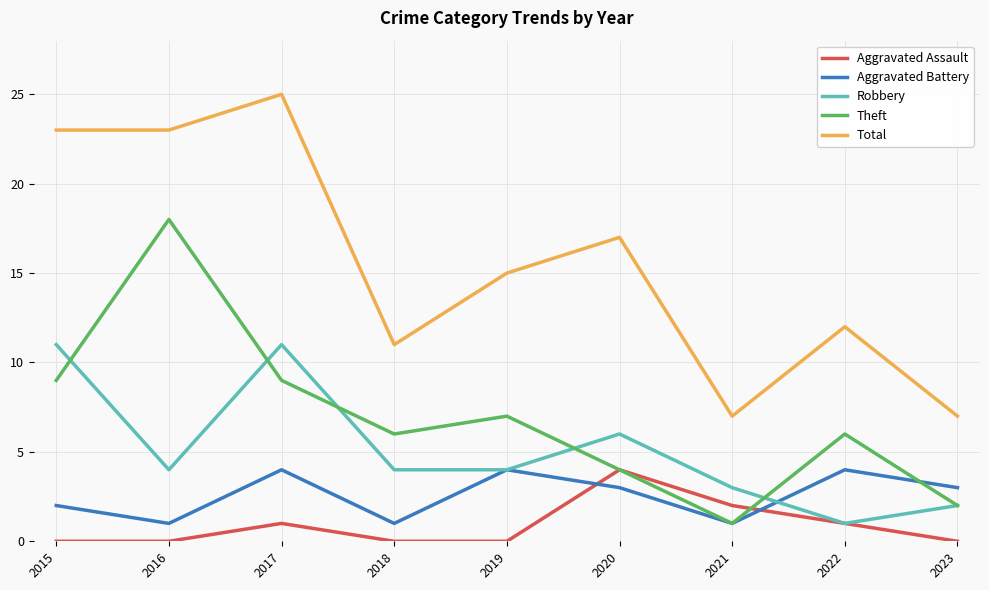

What is the sum of the Theft values at 2018 and 2015?

15